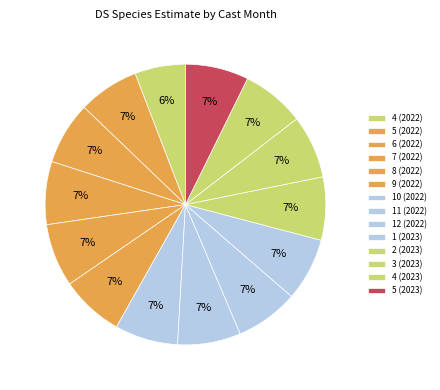

Between 12 (2022) and 6 (2022), which is larger?

12 (2022)